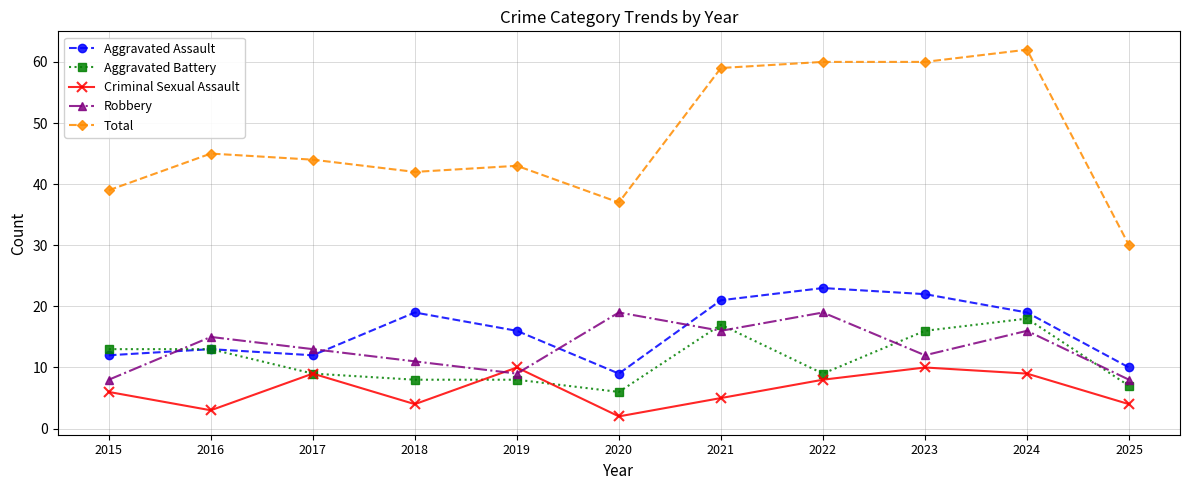

Which series has the widest spread of values?

Total